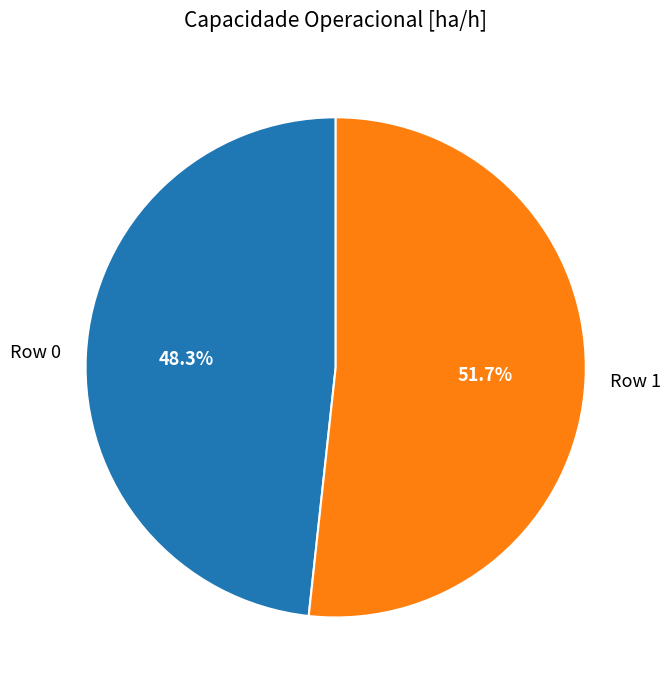

Is Row 0 the majority of the pie?

No